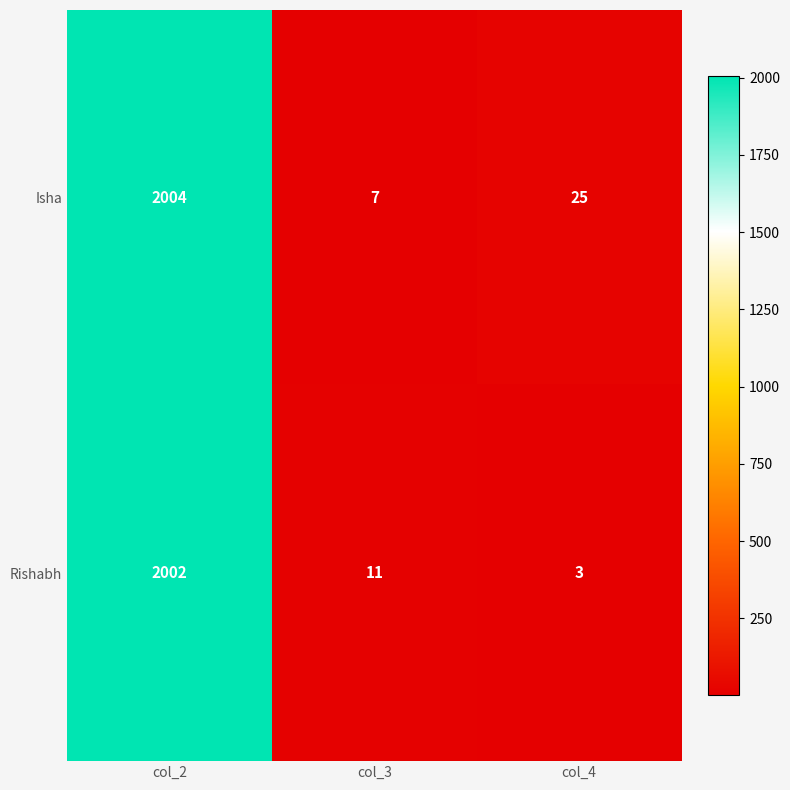

Which series has the largest total across all categories?

Isha